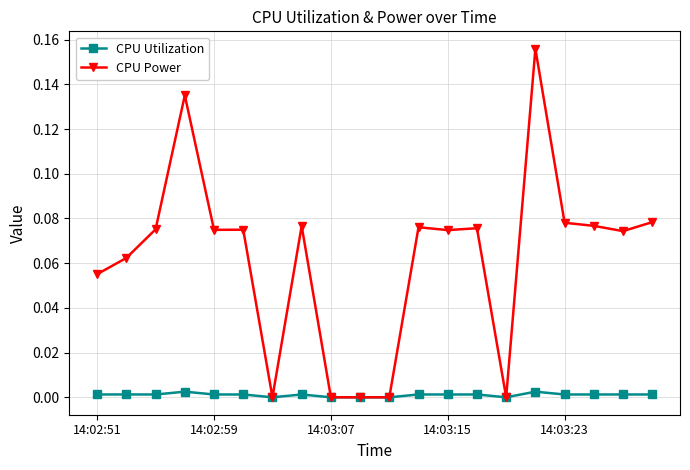

What are all the series names shown in the legend?

CPU Utilization, CPU Power